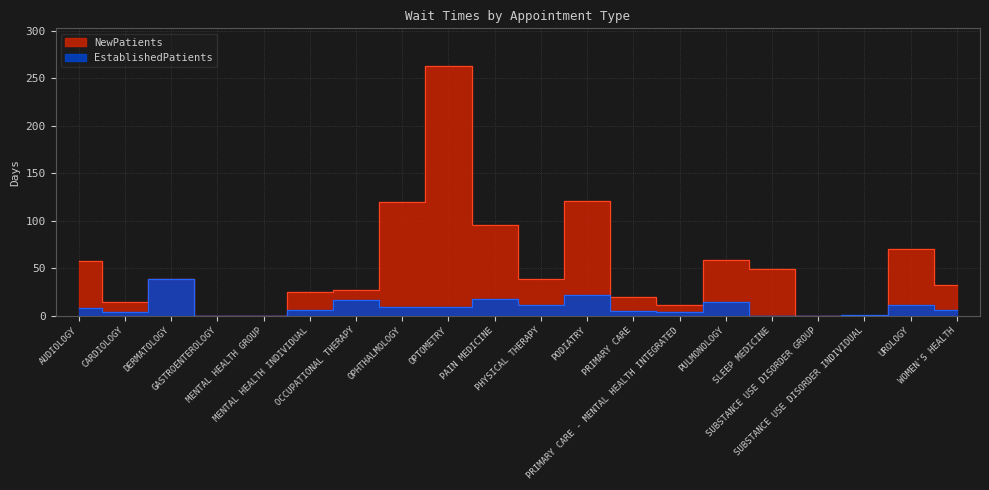

How many interior local valleys does the EstablishedPatients series have?

4